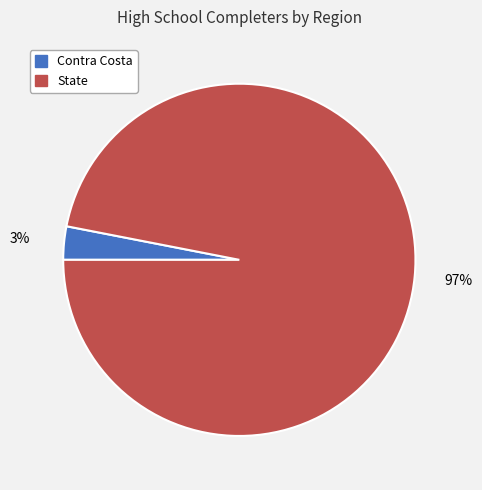

Combined, do State and Contra Costa account for over 50%?

Yes